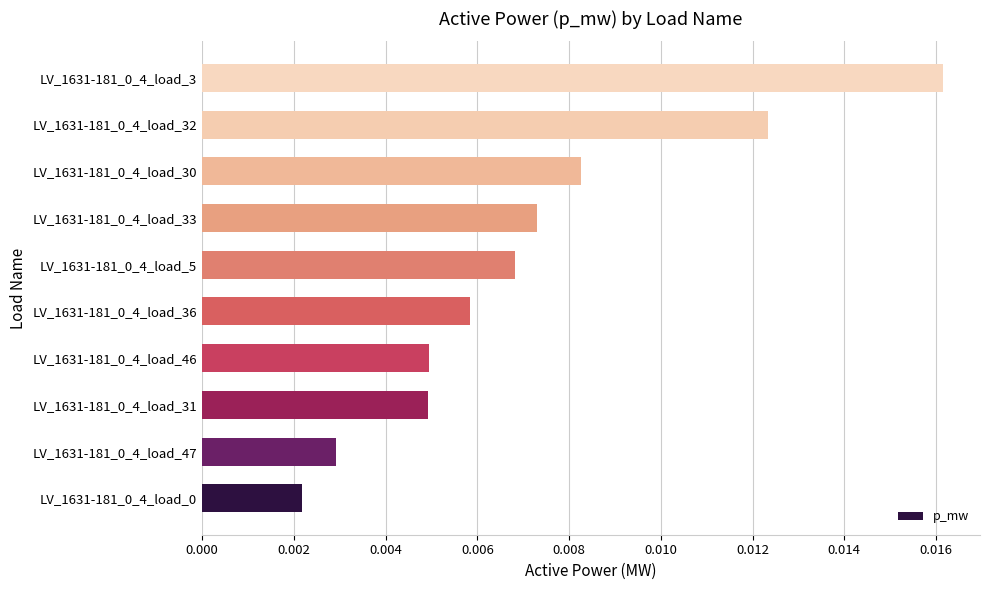

How many values are between 0 and 1?

10